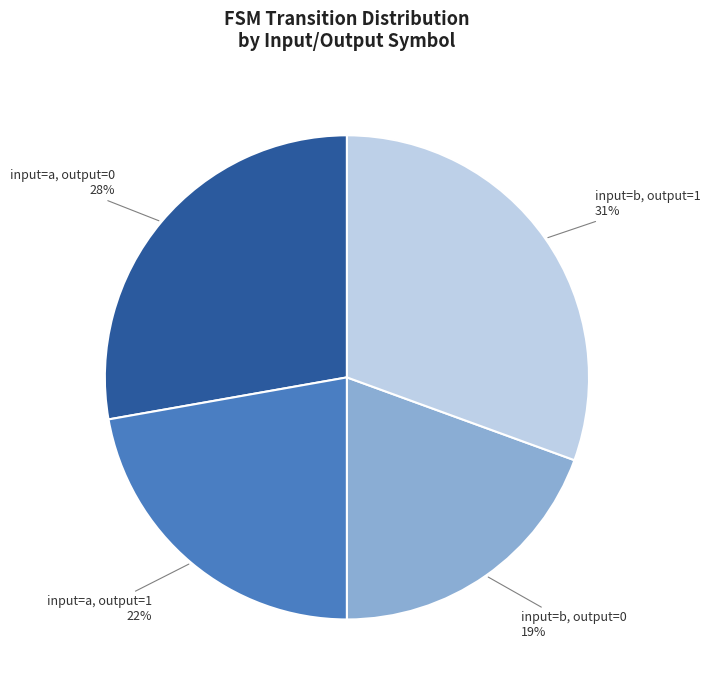

Count the number of slices in the pie.

4